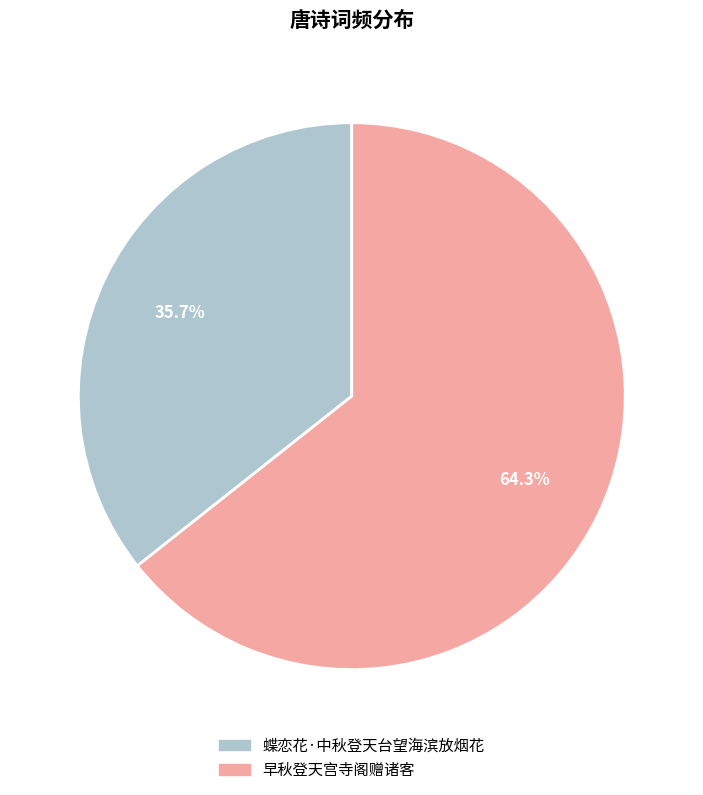

How many slices are in this pie chart?

2